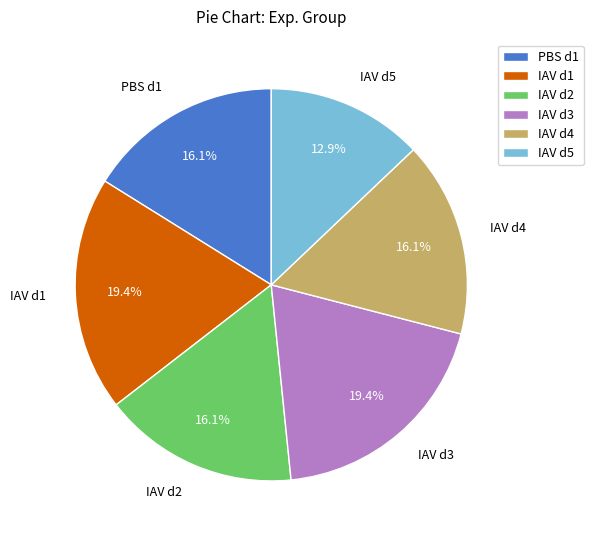

Which category has the smallest portion of the pie?

IAV d5